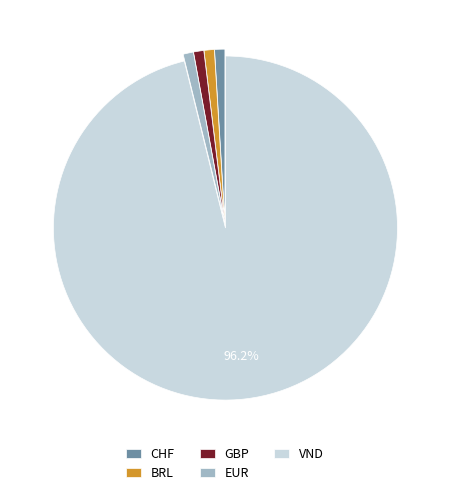

Is it true that CHF is 1% of the pie?

True